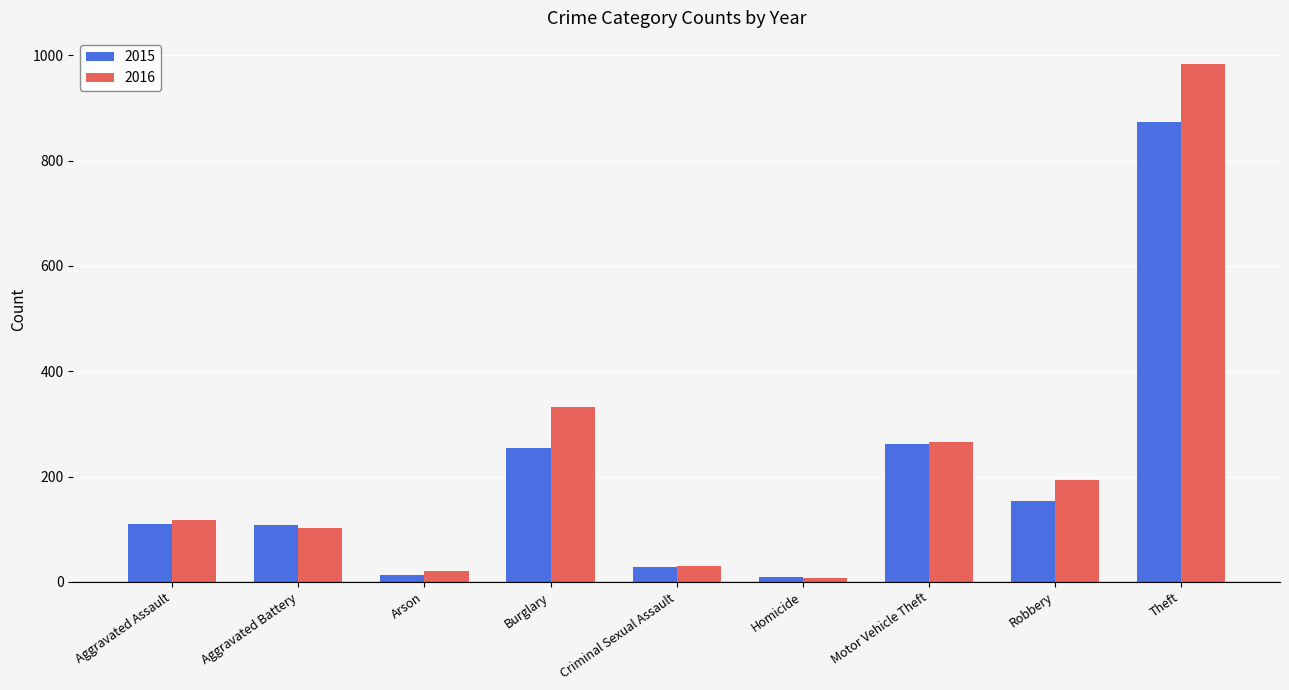

Is the value of 2015 at Theft greater than the value of 2016 at Burglary?

Yes